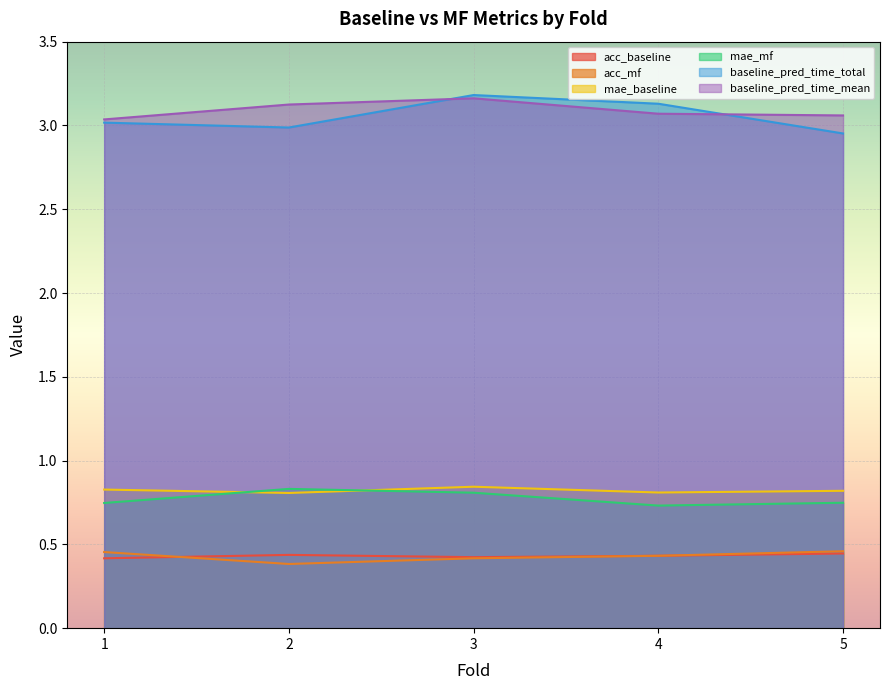

Is it true that mae_mf equals 0.7 at 1?

True